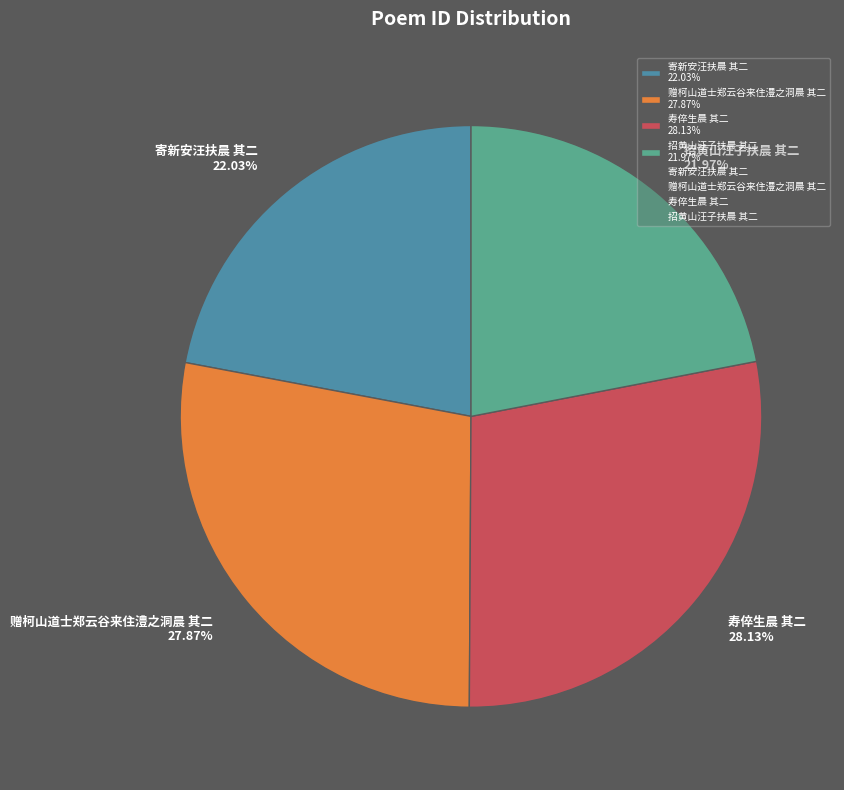

What percentage do 赠柯山道士郑云谷来住澧之洞晨 其二 and 寄新安汪扶晨 其二 together represent?

49.9%